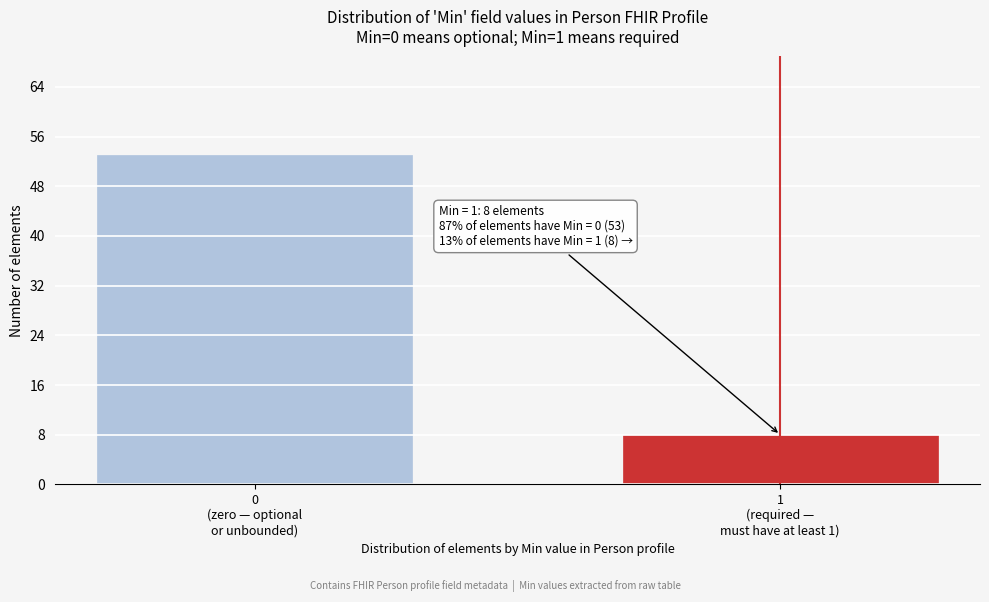

Reading right to left, what are all the values shown in this chart?

8	53